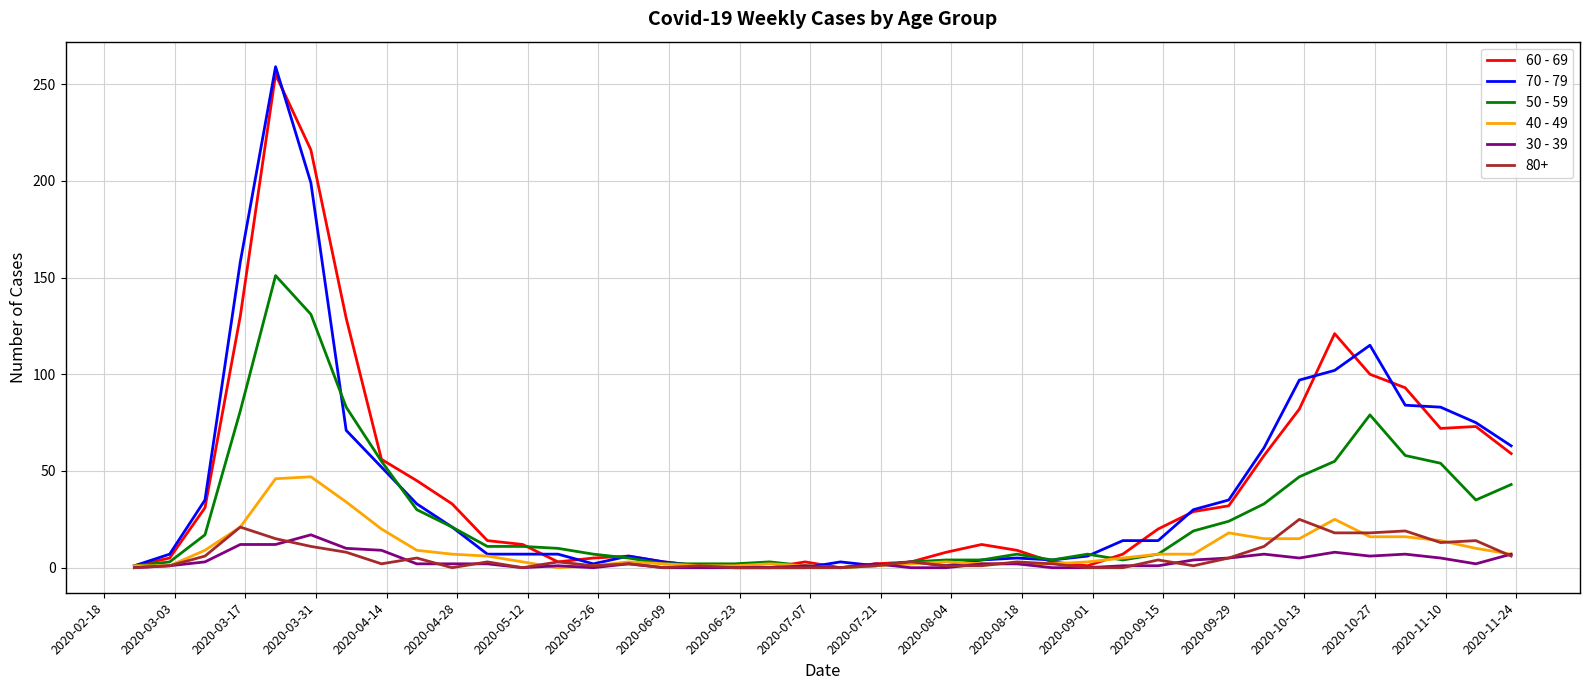

Which series has the widest spread of values?

70 - 79